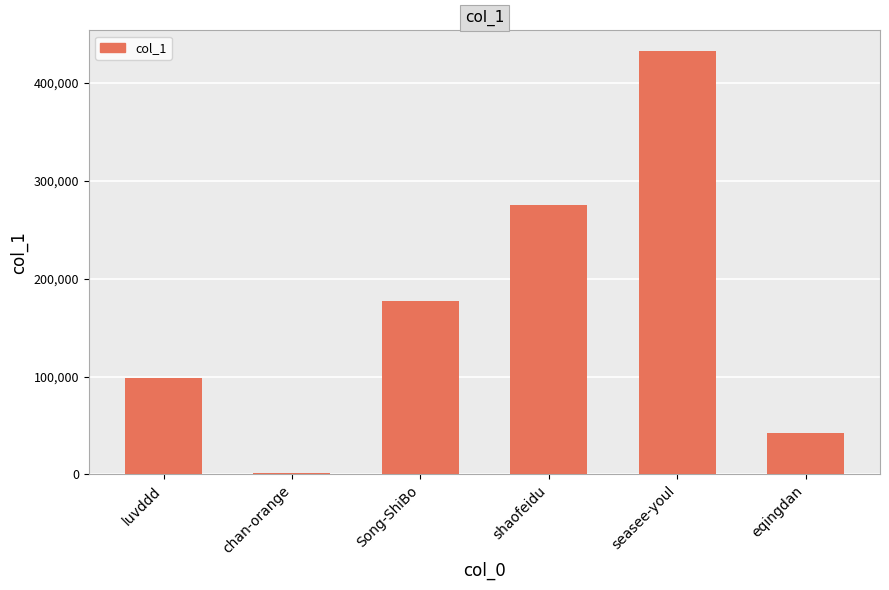

Which has a higher value, luvddd or Song-ShiBo?

Song-ShiBo